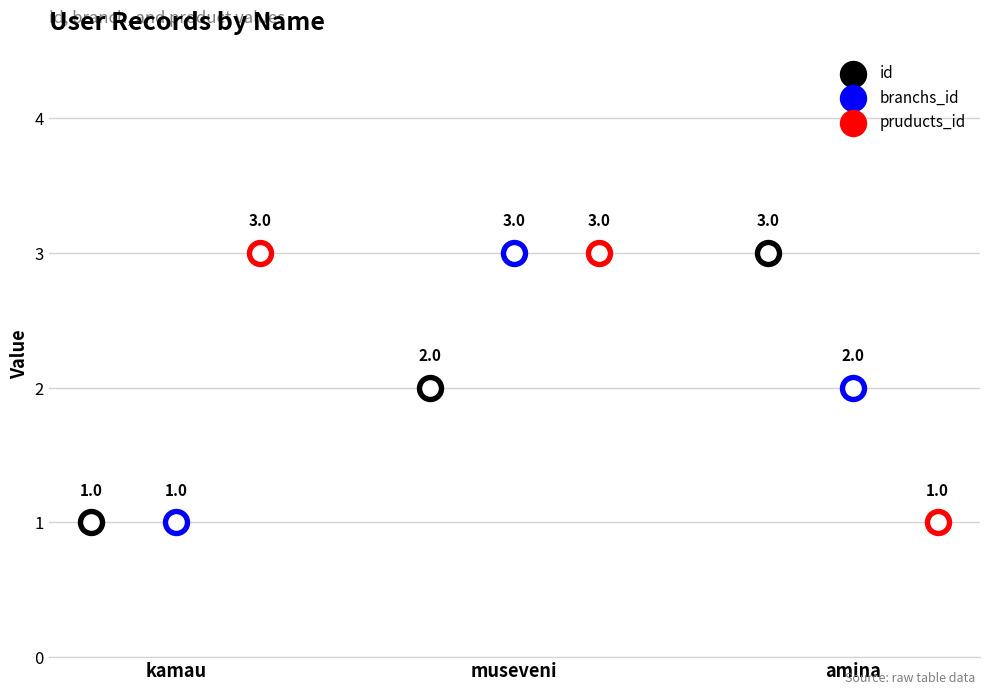

Which series has the largest total across all categories?

pruducts_id